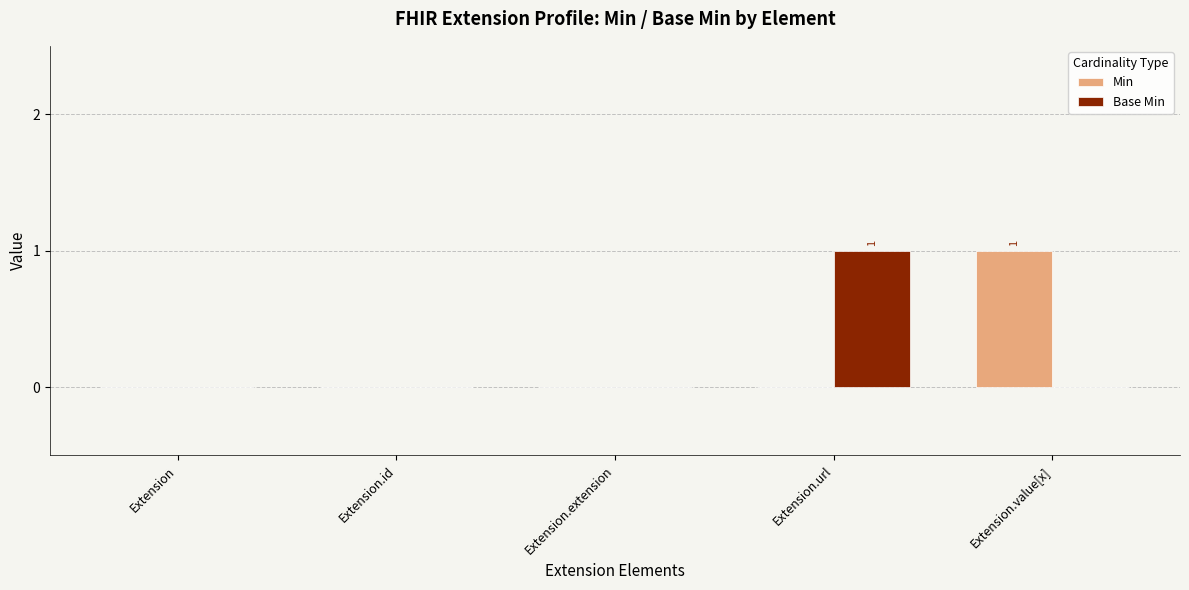

Which category has the highest value in the Base Min series?

Extension.url